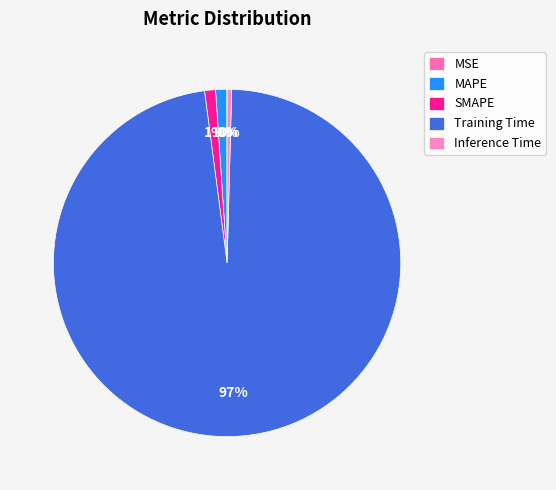

To the nearest percent, what is the average slice percentage?

20%